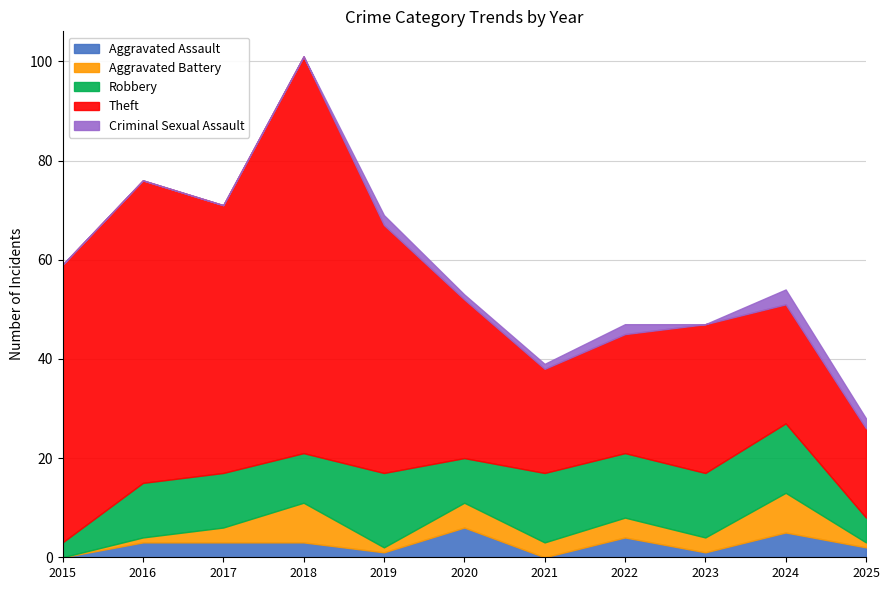

True or false: Robbery has a value of 23 at 2021.

False